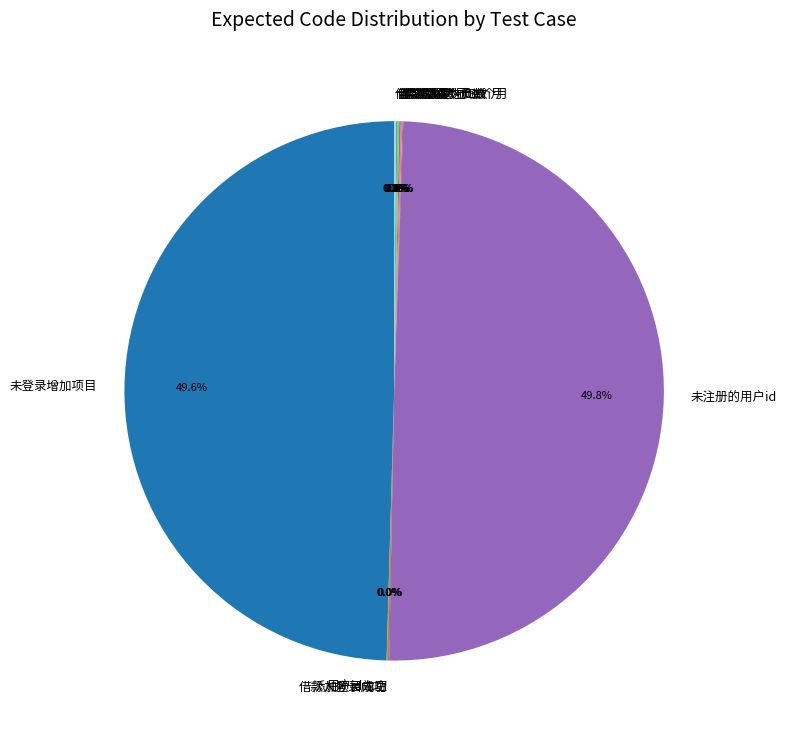

Is there any slice that represents more than half of the pie?

No